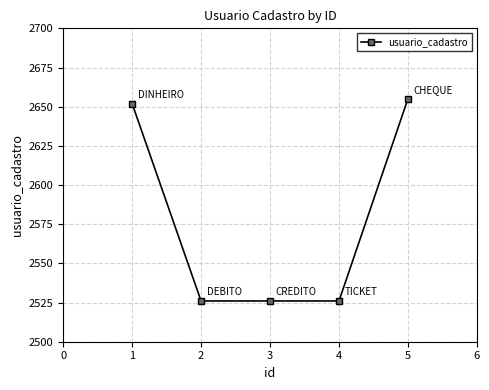

Reading left to right, transcribe all the data shown in this chart.

1=2652	2=2526	3=2526	4=2526	5=2655